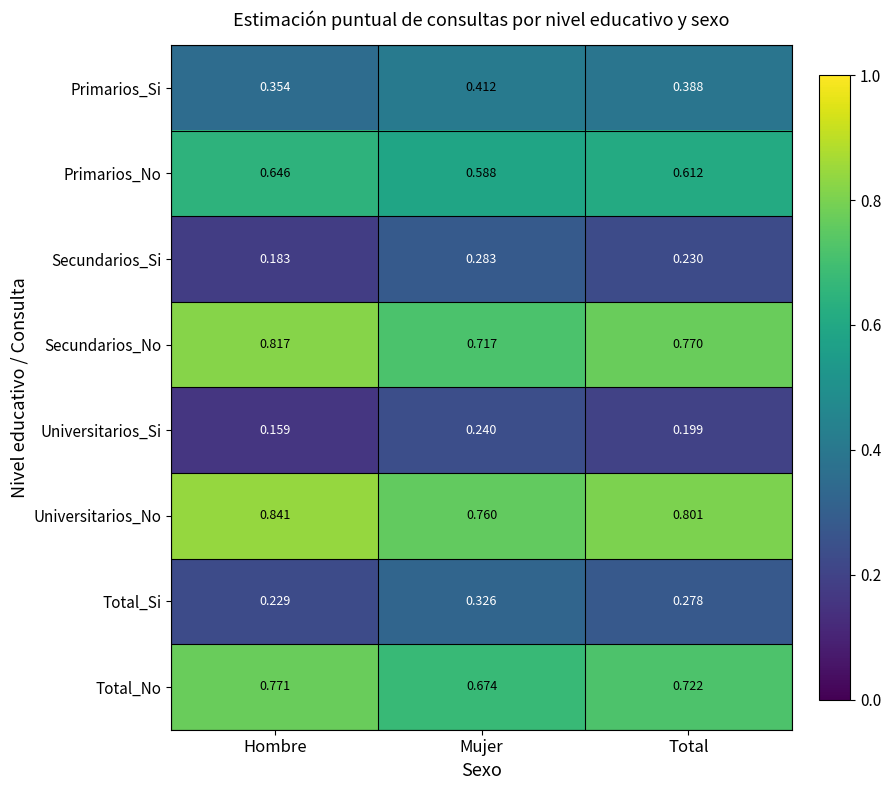

At which category does the chart reach its minimum across all series?

Hombre